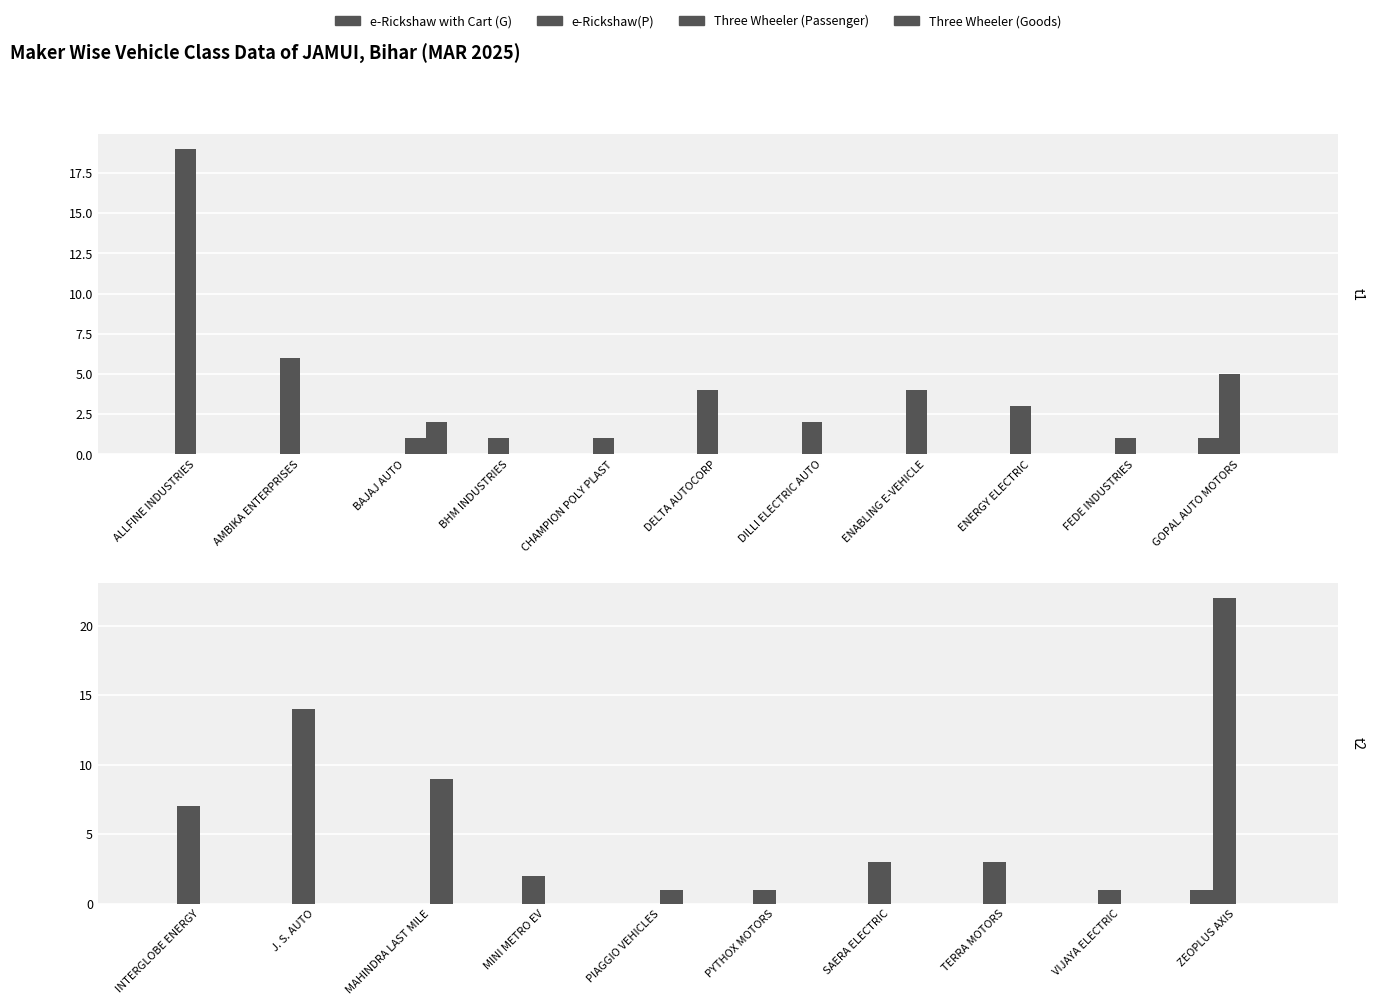

At which label is Three Wheeler (Passenger) closest to 4?

PIAGGIO VEHICLES